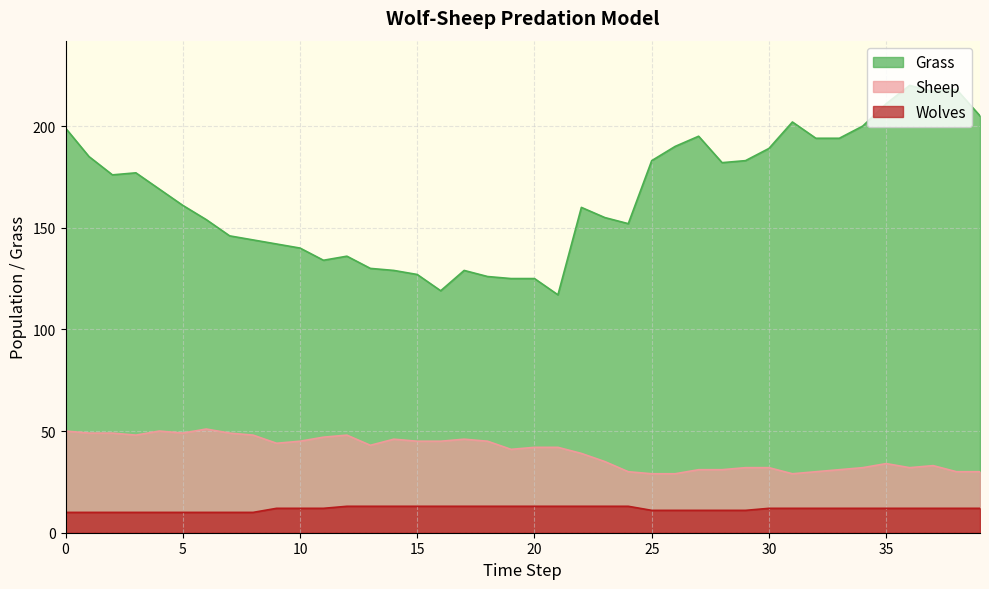

What is the average value of the Sheep series?

40